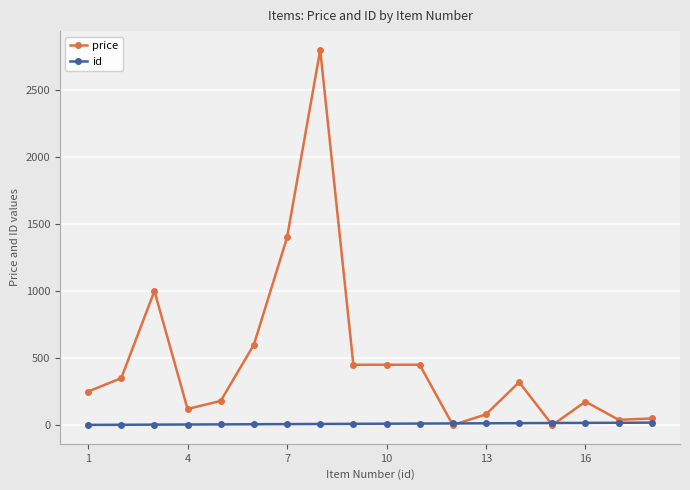

Which series has the largest total across all categories?

price